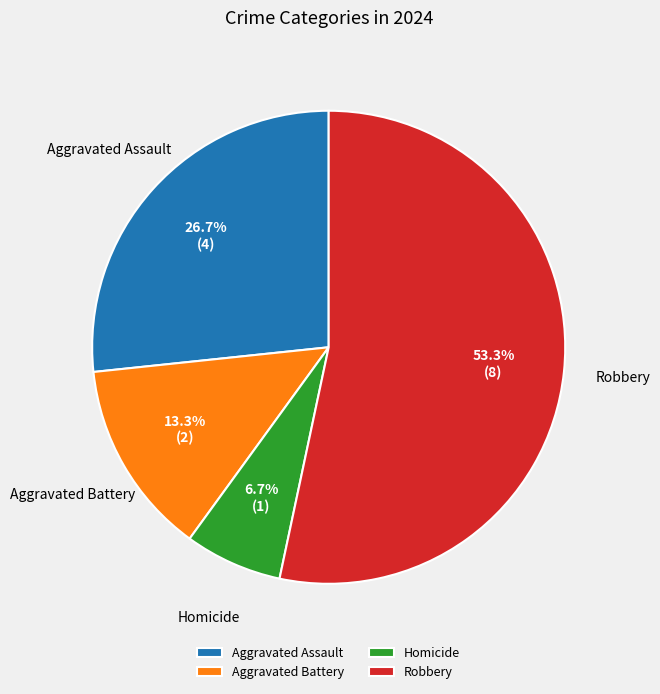

To the nearest percent, what portion does Aggravated Battery represent?

13%